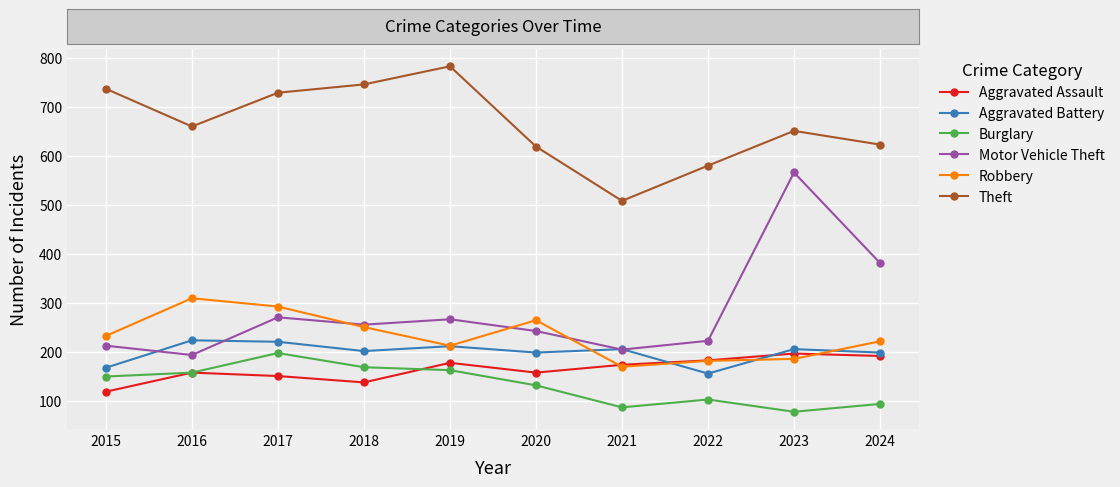

The Robbery series shows 292 at 2017. True or false?

True